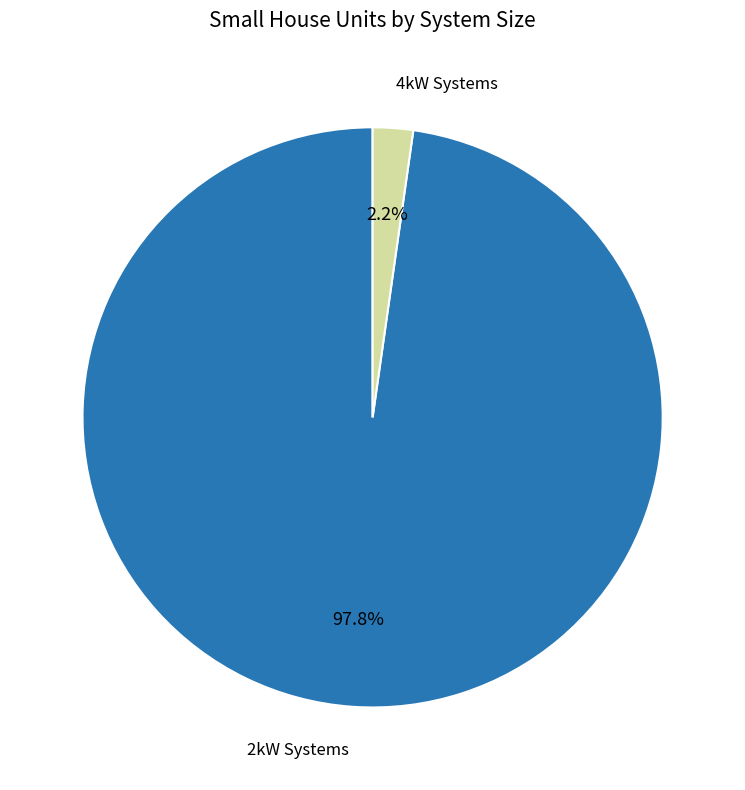

Is there any slice that represents more than half of the pie?

Yes